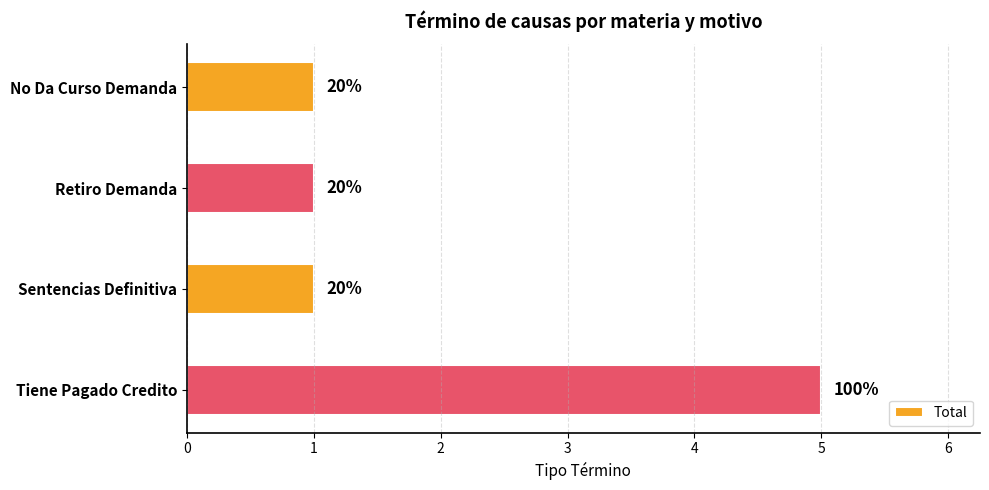

How many bars are there in total?

4